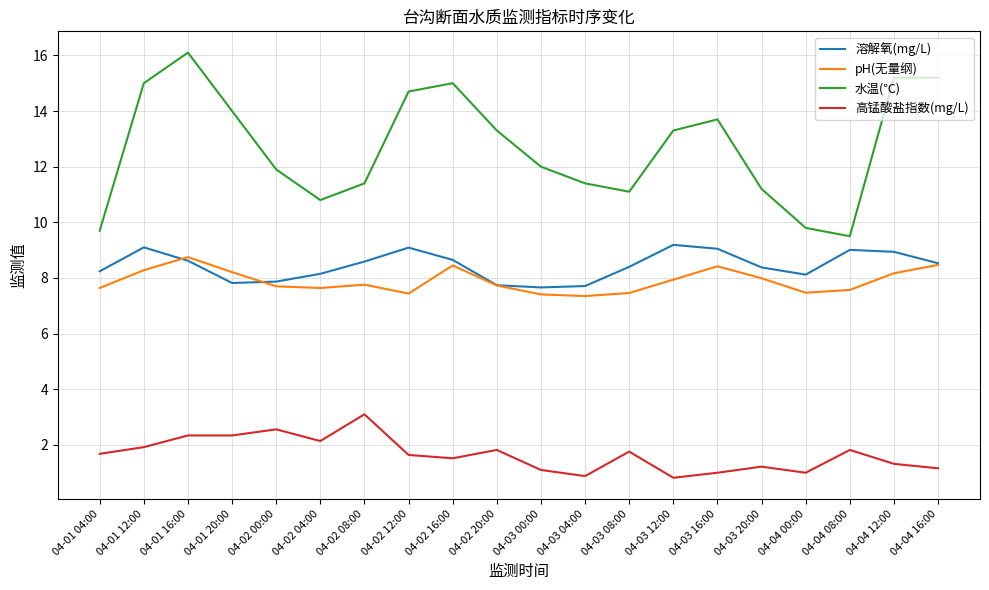

True or false: pH(无量纲) has a value of 7.4 at 04-02 12:00.

True